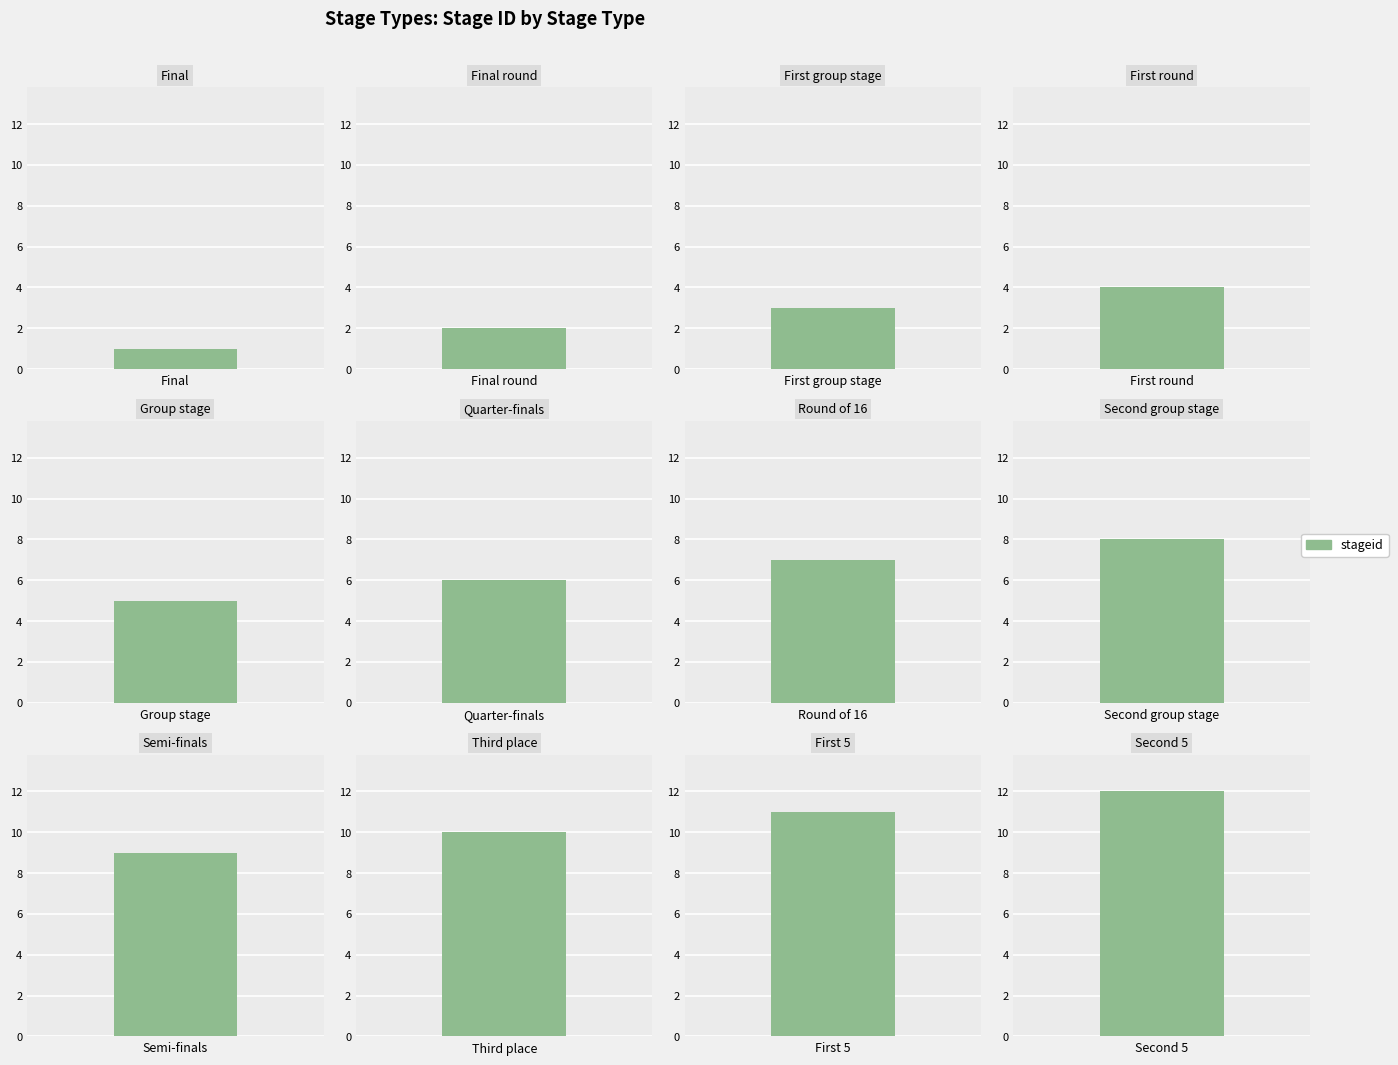

Are the bars horizontal?

No